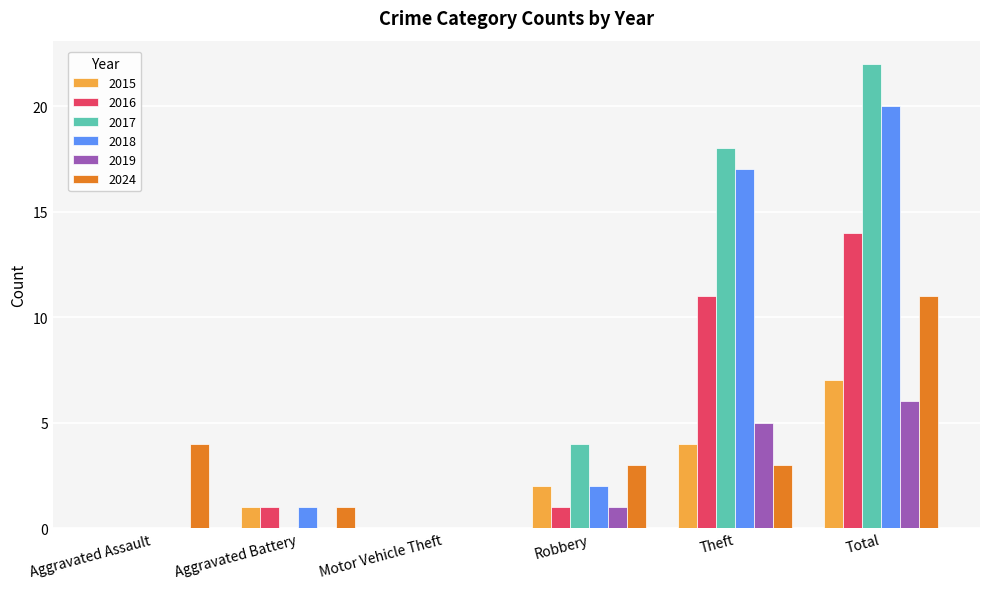

Is it true that 2015 equals 11 at Total?

False